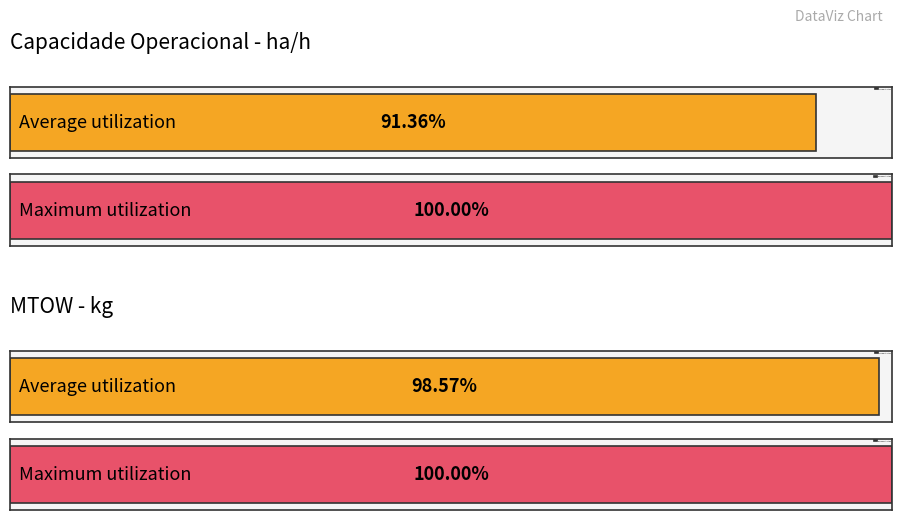

The value of Capacidade operacional [ha/h] at 124 is 2.7. True or false?

False